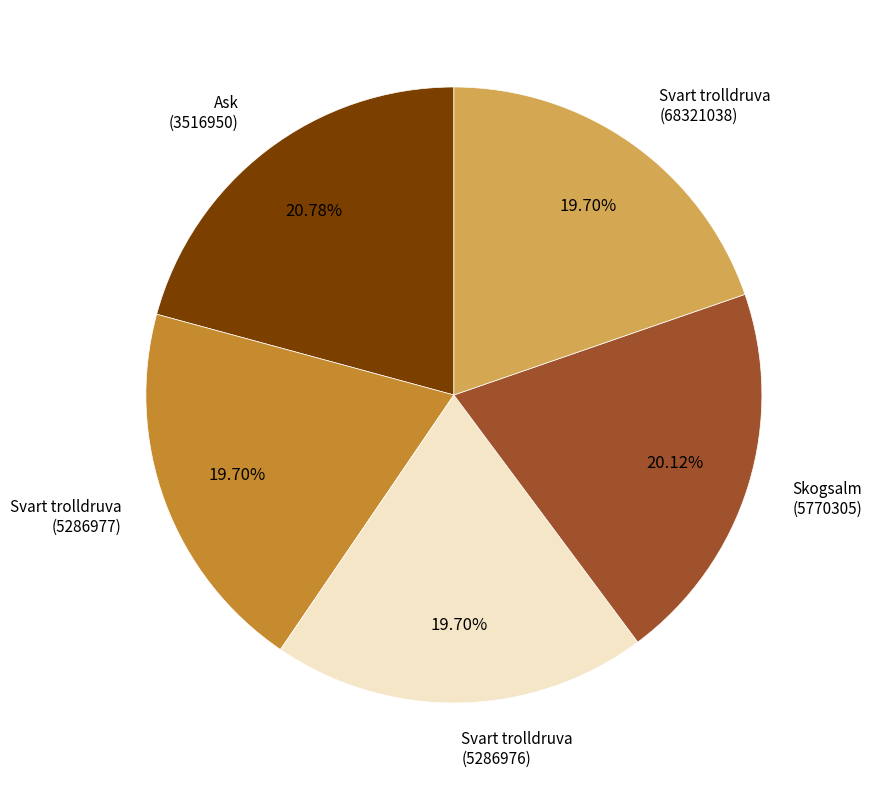

Is the sum of Ask (3516950) and Svart trolldruva (68321038) greater than half?

No